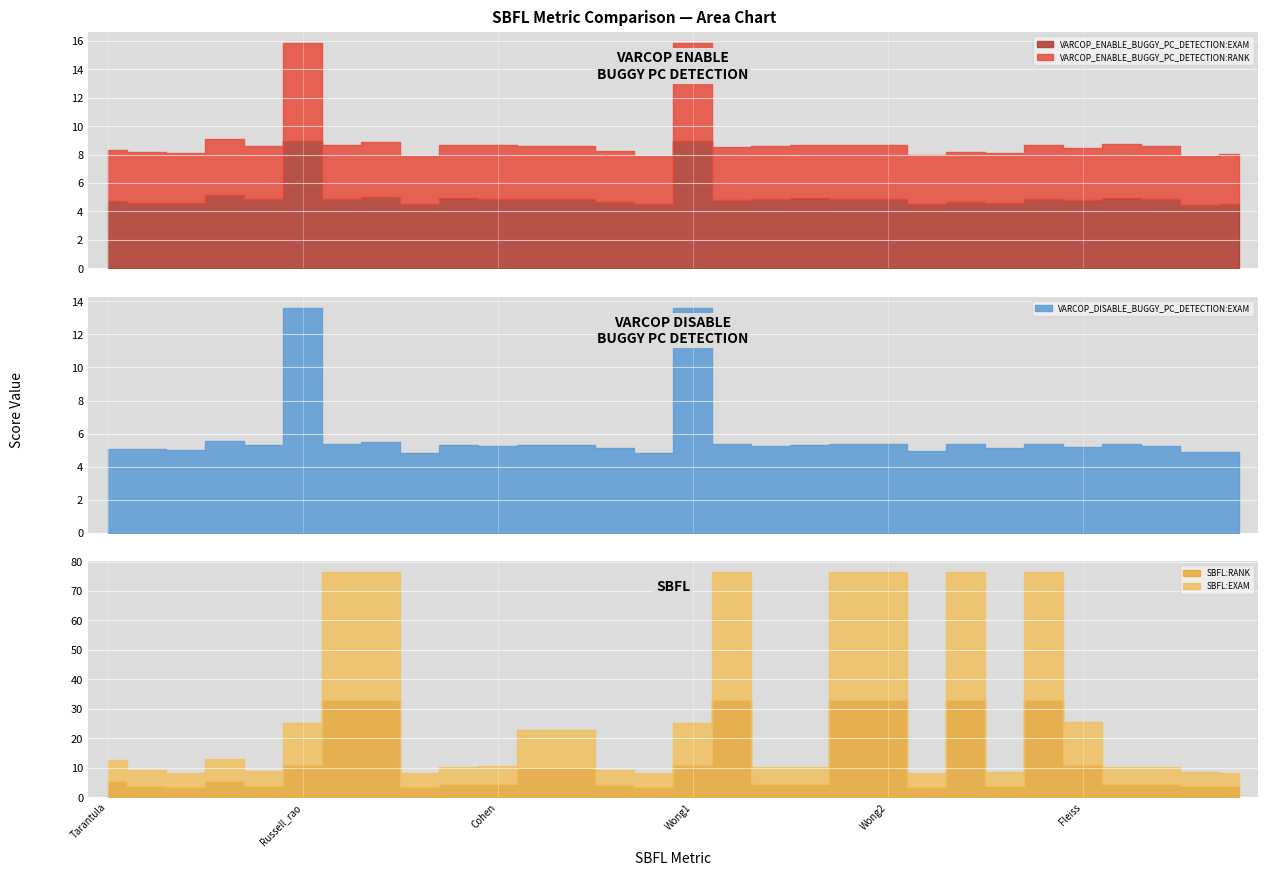

Is it true that SBFL:EXAM equals 8.4 at Harmonic_mean?

True